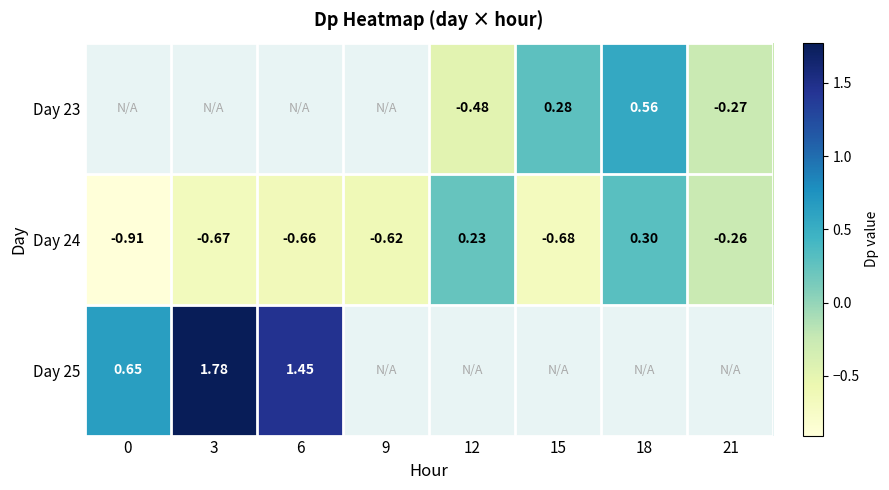

Count the number of data series in this chart.

3